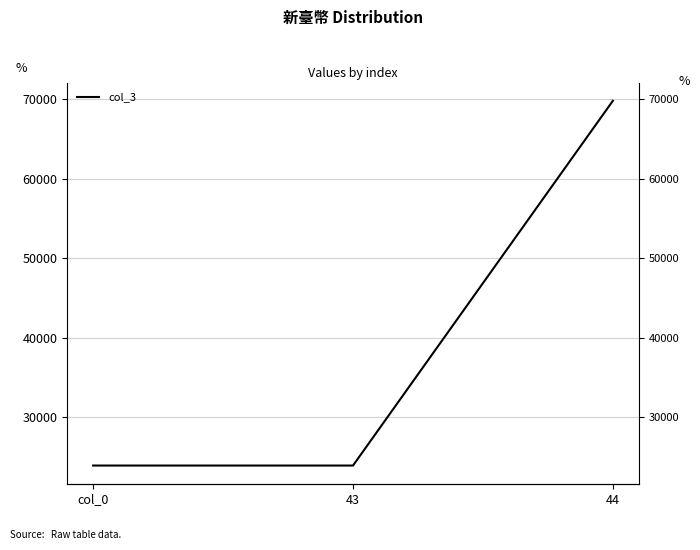

What is the value of the 1st point from the left?

23928